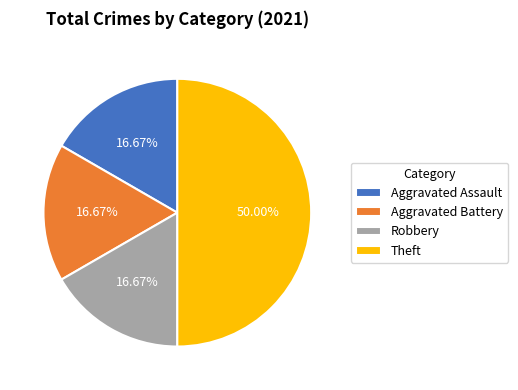

Is Robbery the majority of the pie?

No